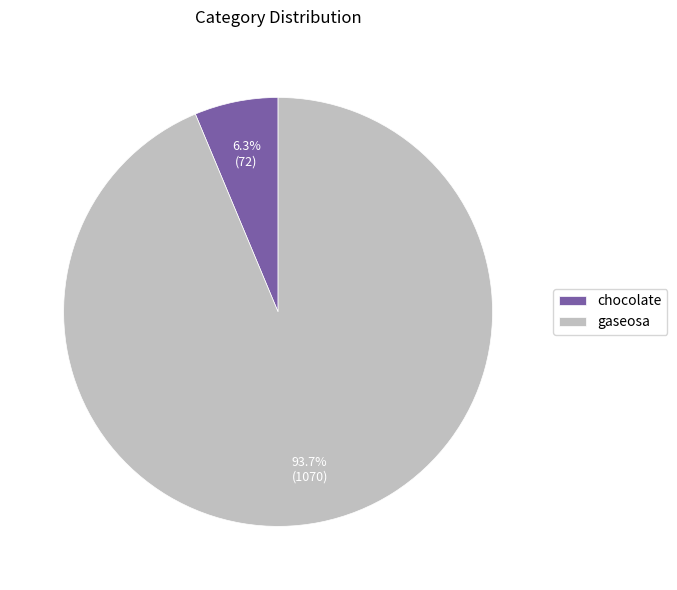

To the nearest percent, what is the average slice percentage?

50%